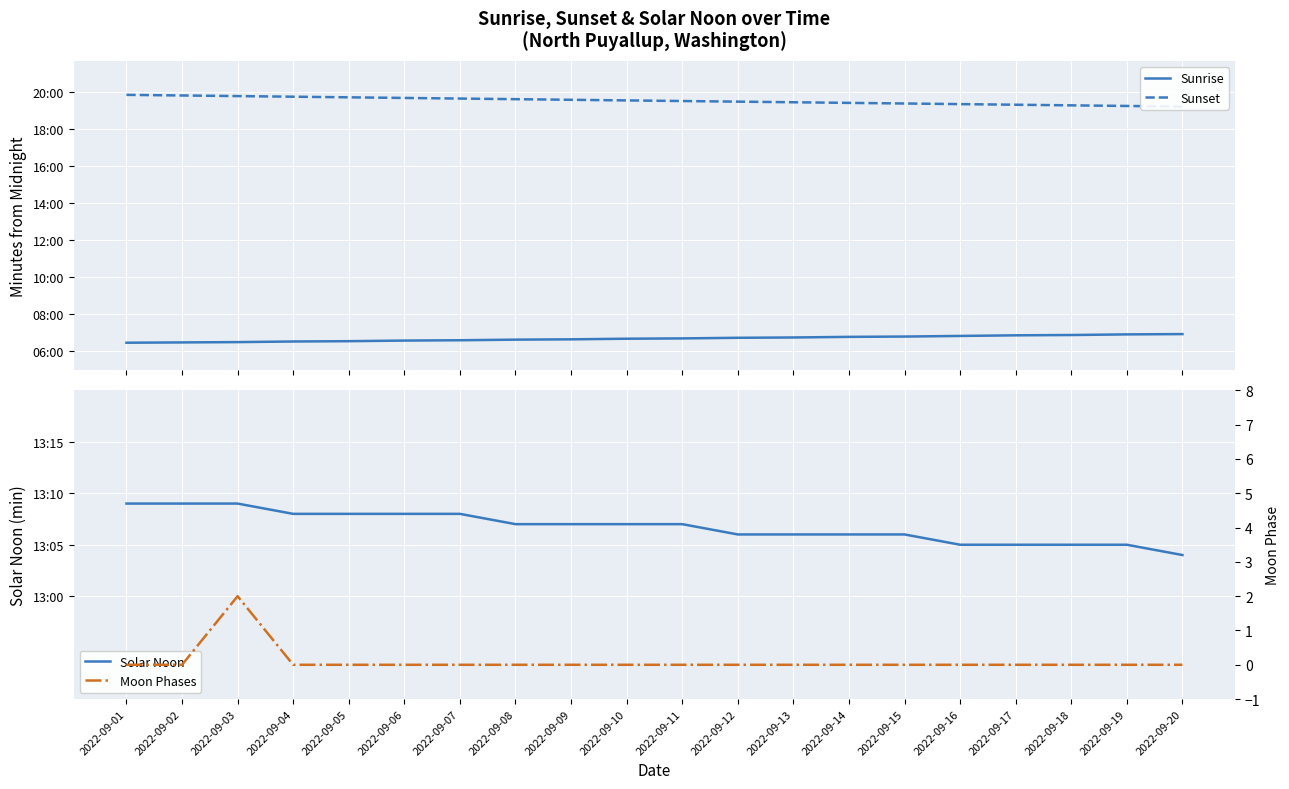

List the labels in order of Moon Phases value, smallest first.

2022-09-01, 2022-09-02, 2022-09-04, 2022-09-05, 2022-09-06, 2022-09-07, 2022-09-08, 2022-09-09, 2022-09-10, 2022-09-11, 2022-09-12, 2022-09-13, 2022-09-14, 2022-09-15, 2022-09-16, 2022-09-17, 2022-09-18, 2022-09-19, 2022-09-20, 2022-09-03